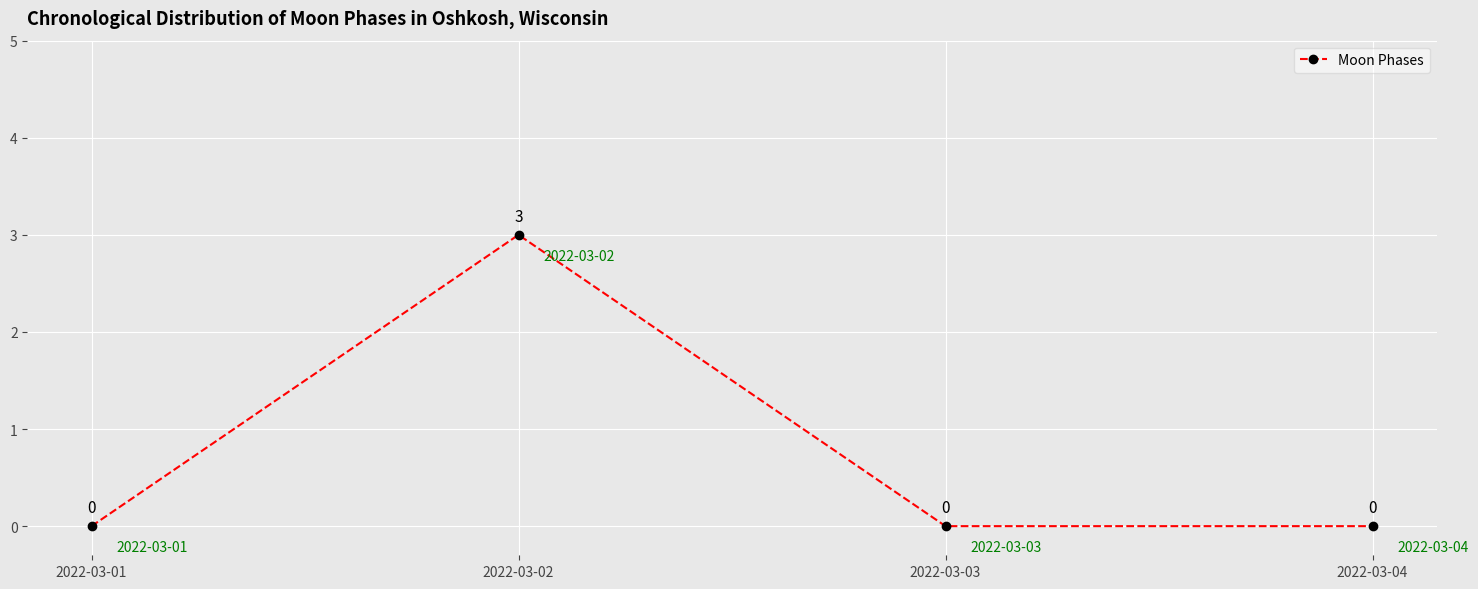

True or false: the data shows 1 at 2022-03-01.

False